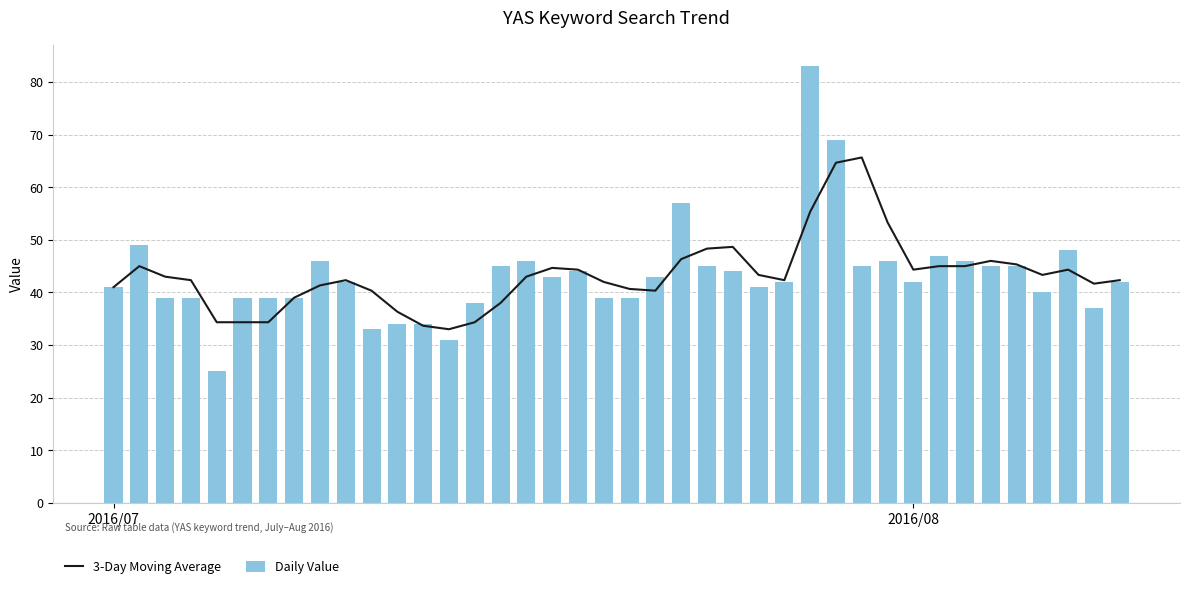

What are all the series names shown in the legend?

3-Day Moving Average, Daily Value